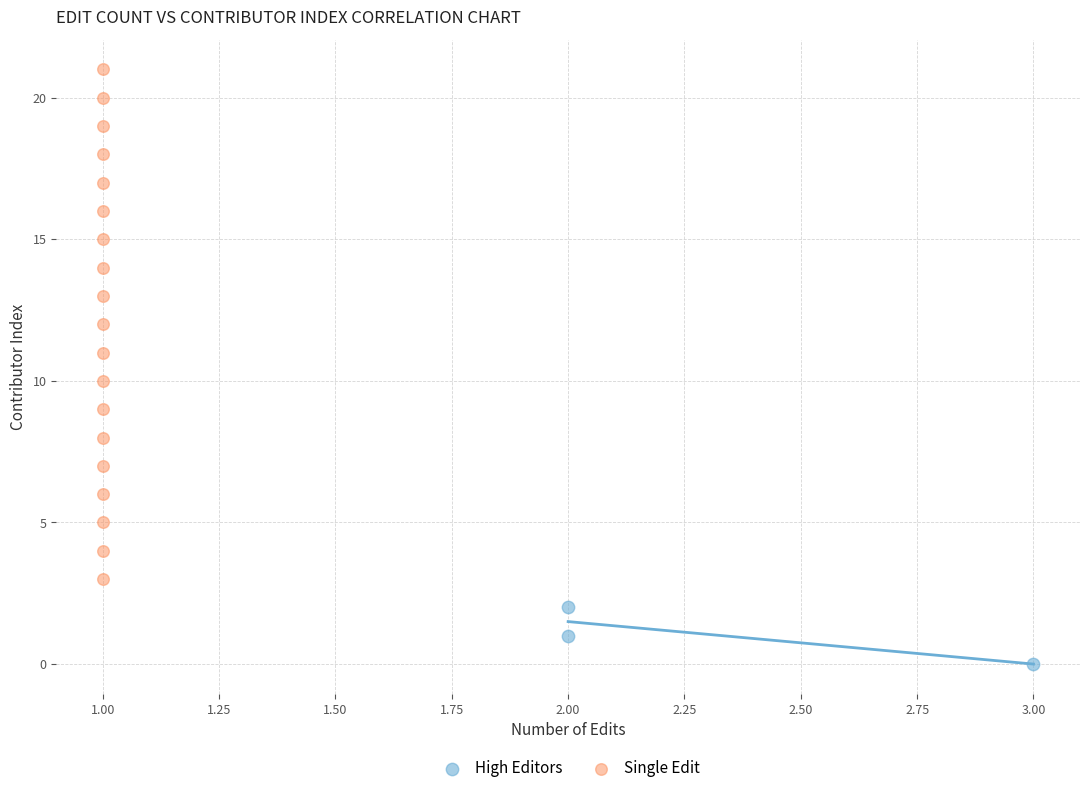

Which series contains the highest Y value?

Single Edit